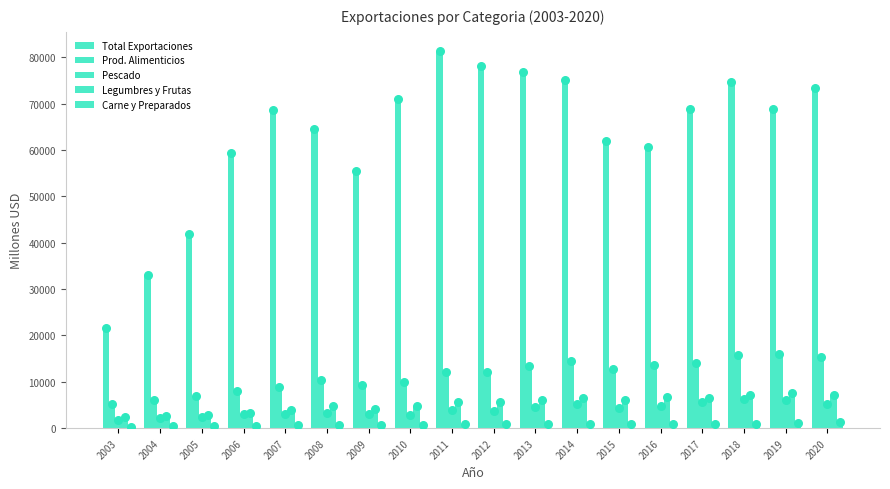

Is the value of Pescado at 2015 greater than the value of Total Exportaciones at 2017?

No